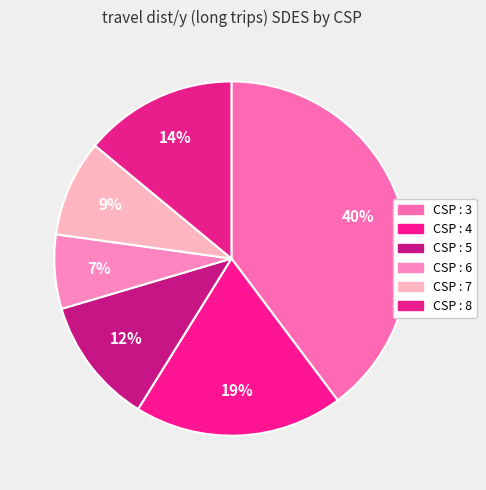

What percentage do CSP : 5 and CSP : 6 together represent?

18.3%